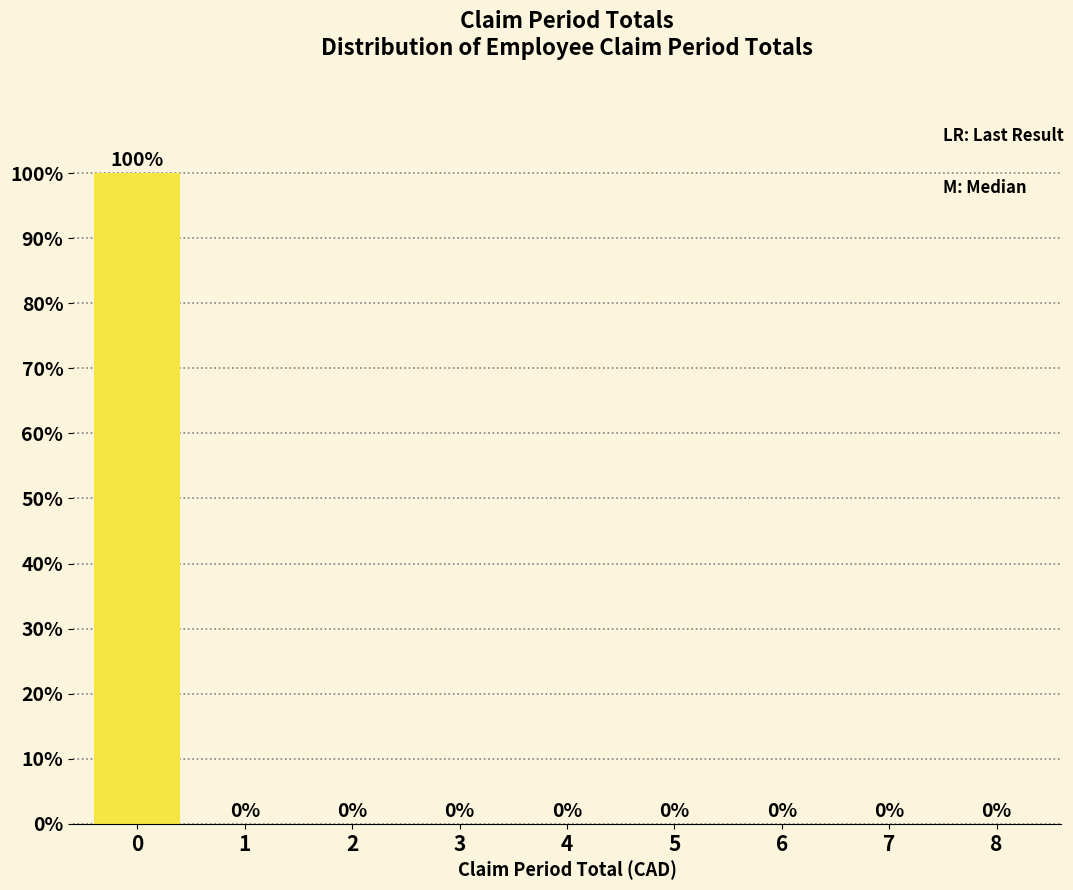

Reading left to right, list all the values displayed in this chart.

0=100	1=0	2=0	3=0	4=0	5=0	6=0	7=0	8=0